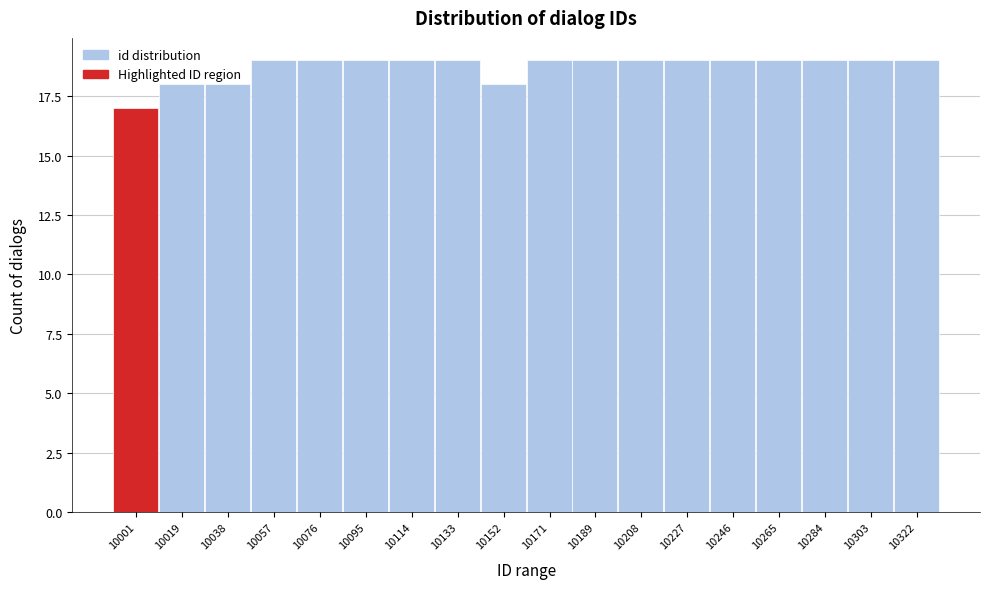

What is the sum of the values at 10322 and 10303?

38